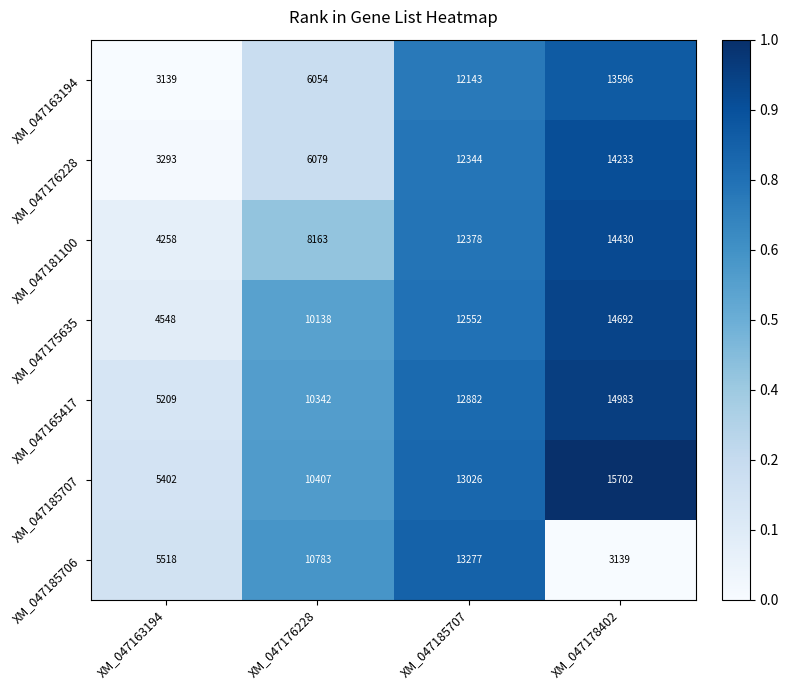

Reading right to left, extract all data points from this chart.

XM_047163194: 13596	12143	6054	3139
XM_047176228: 14233	12344	6079	3293
XM_047181100: 14430	12378	8163	4258
XM_047175635: 14692	12552	10138	4548
XM_047165417: 14983	12882	10342	5209
XM_047185707: 15702	13026	10407	5402
XM_047185706: 3139	13277	10783	5518